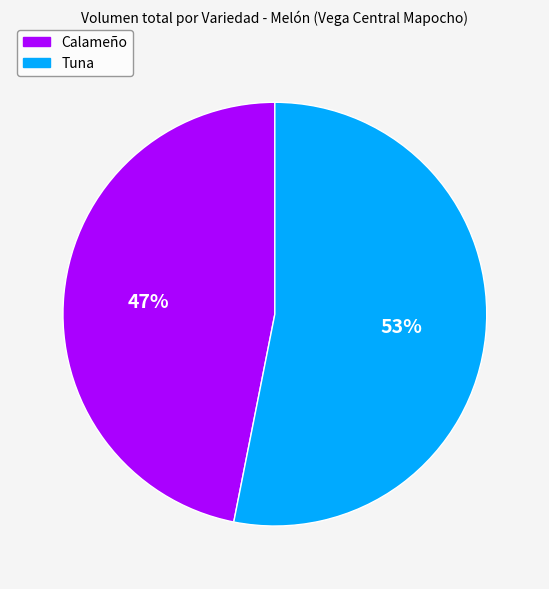

Does any single category account for the majority?

Yes